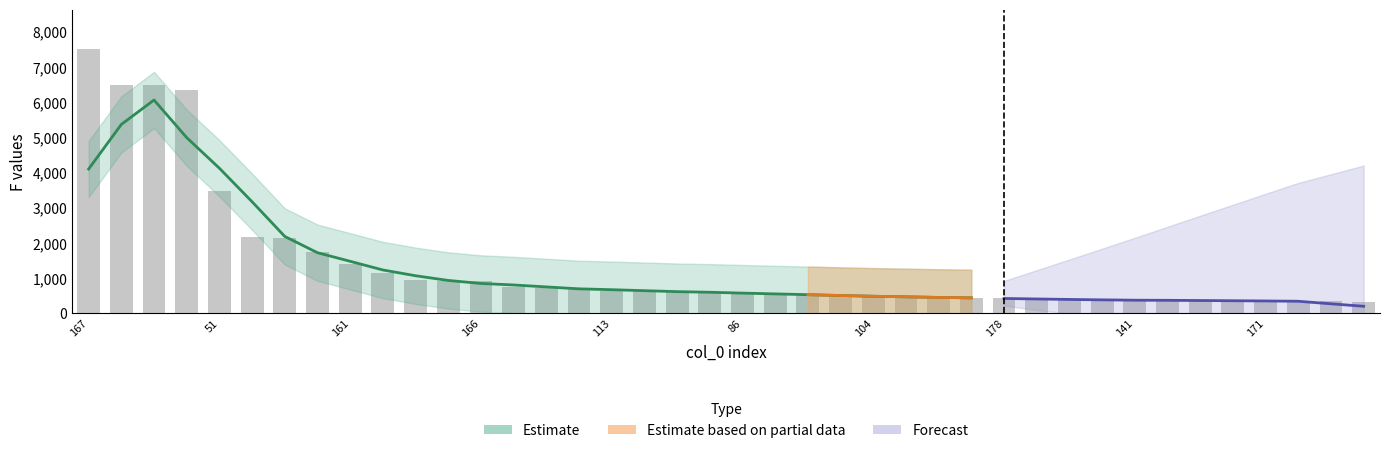

The value at 86 is 921. True or false?

False